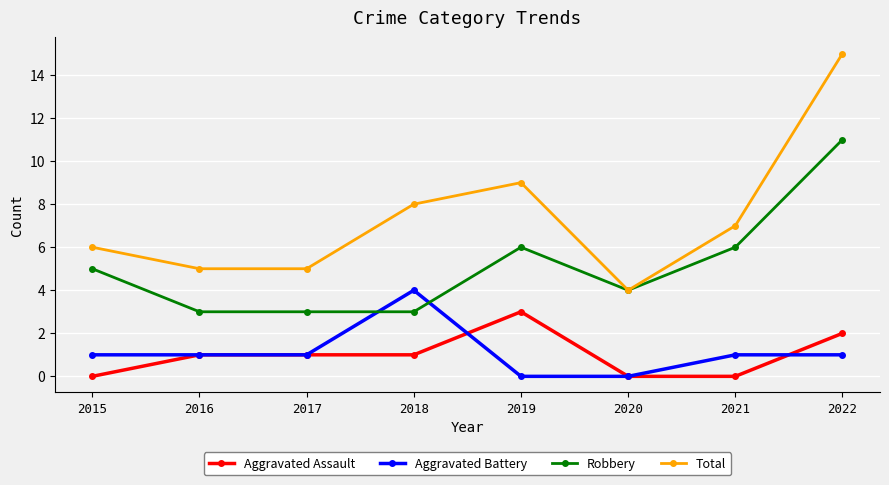

Count the number of data series in this chart.

4